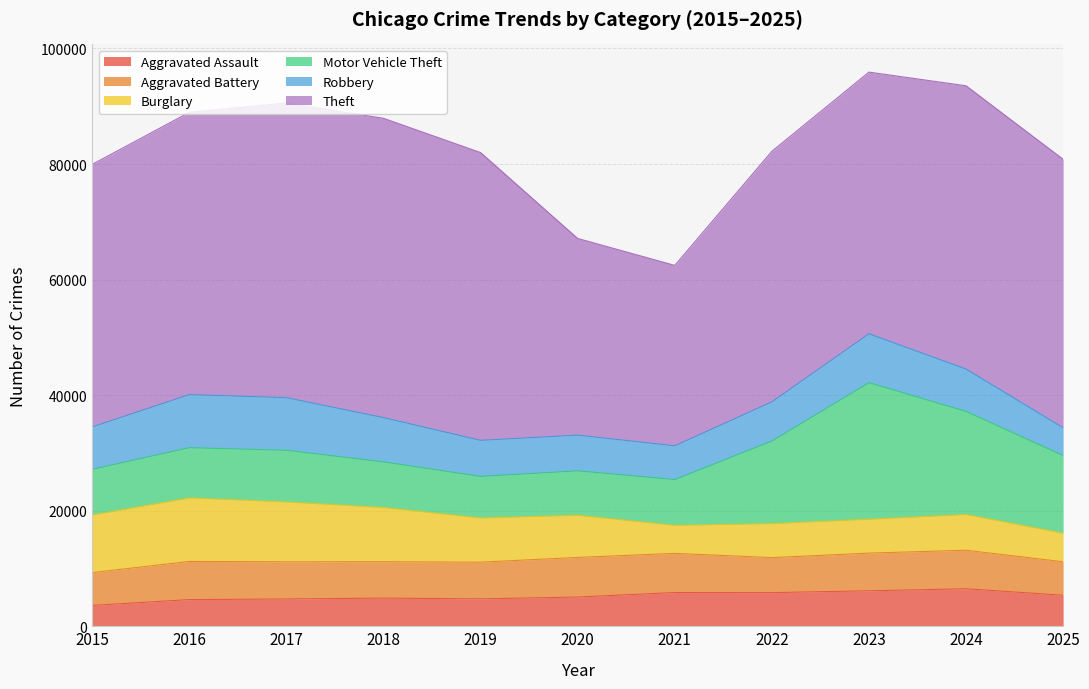

Does the chart display data point markers on the line(s)?

No